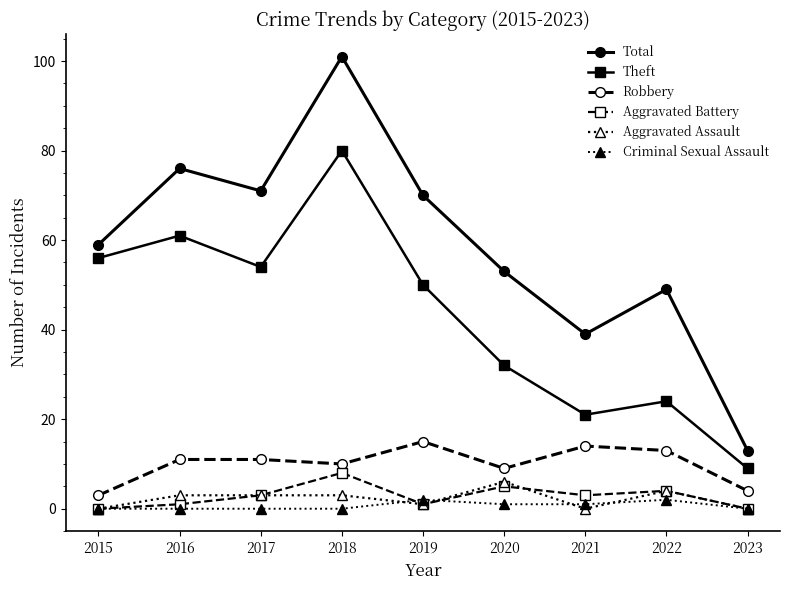

What is the difference between the Criminal Sexual Assault values at 2020 and 2016?

1